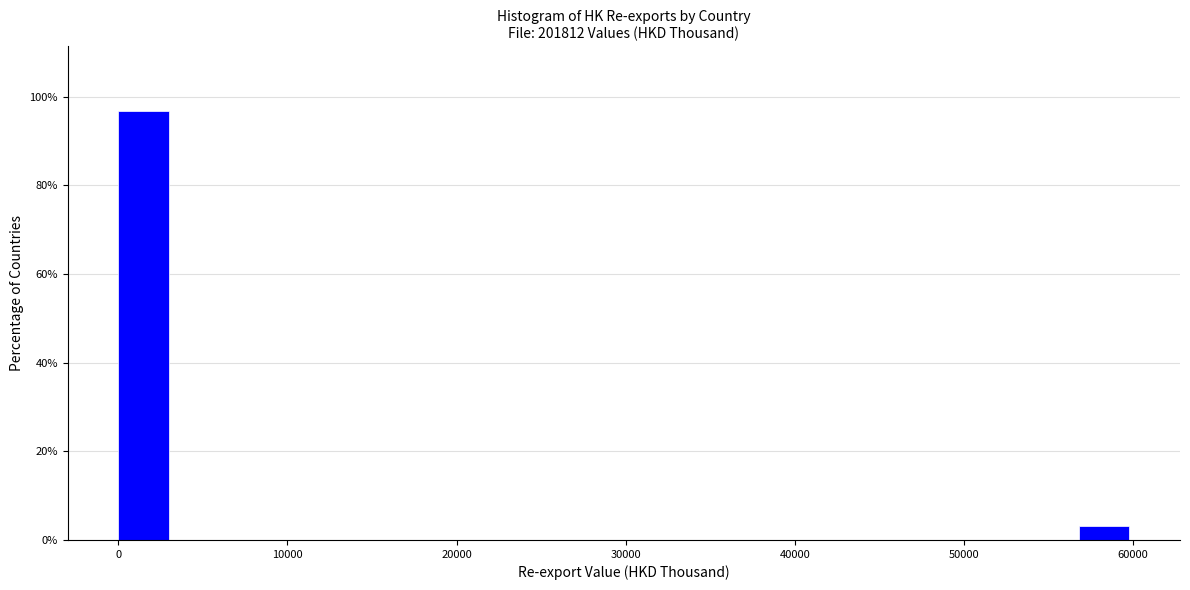

Around what value on the x-axis is the tallest bar? Give the approximate position of its centre, as read against the axis.

1000